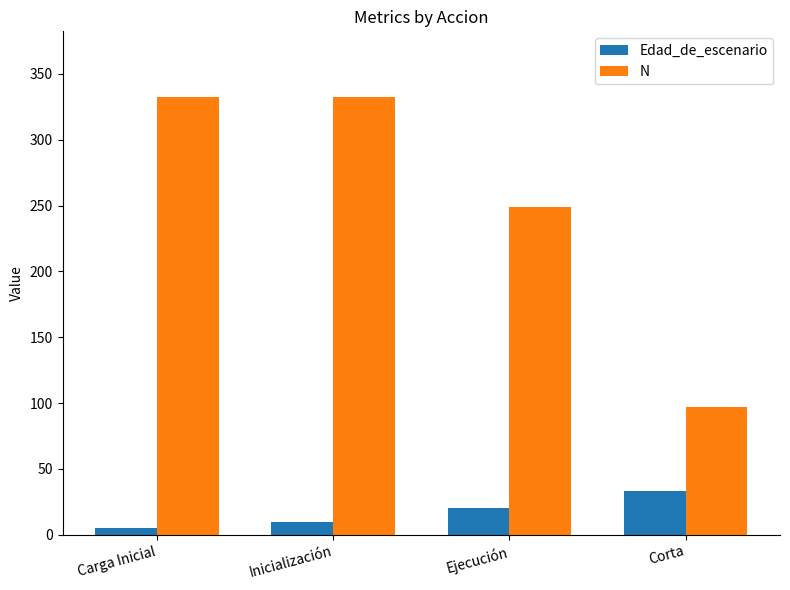

Between Carga Inicial and Ejecución, which series saw the biggest shift?

N